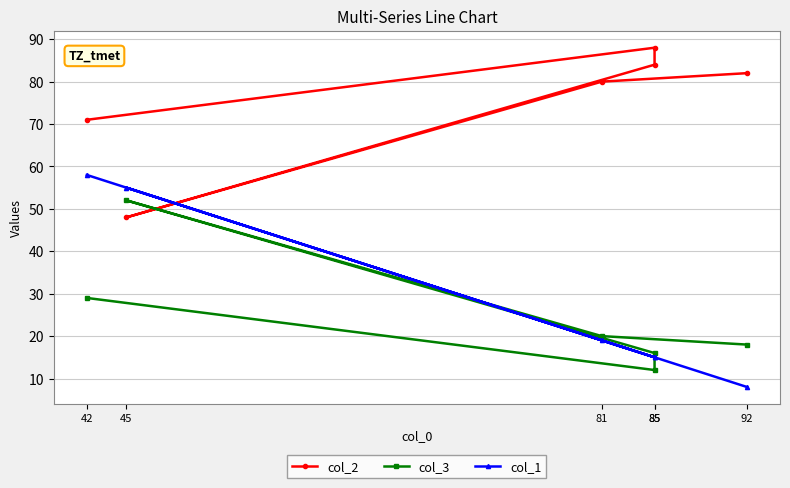

How many interior local valleys does the col_2 series have?

1